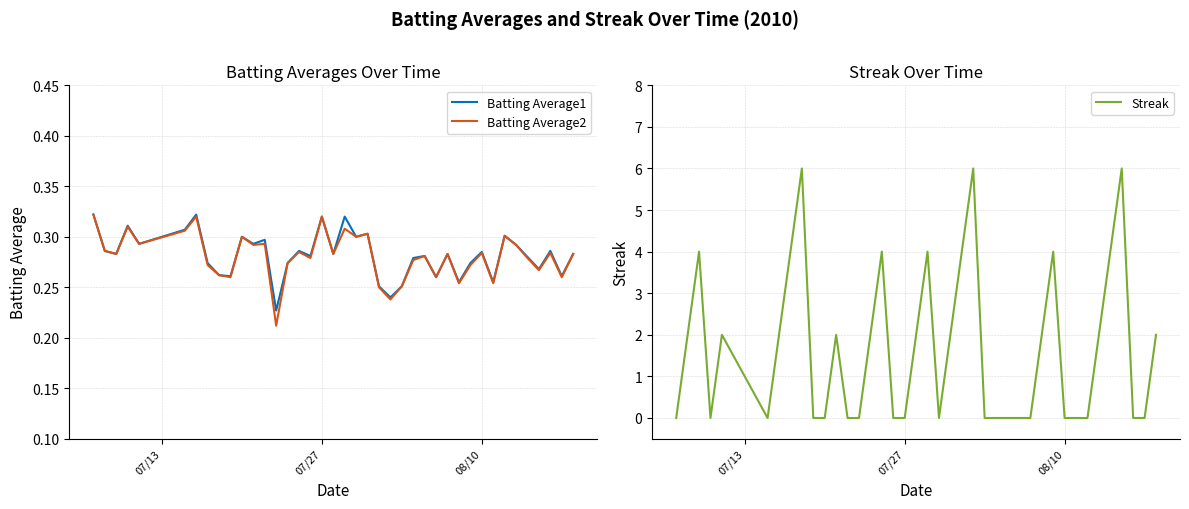

Which series has the largest range (max minus min)?

Streak